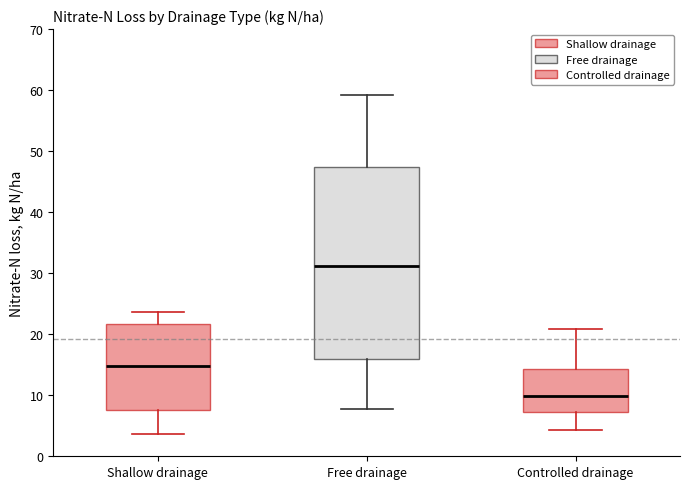

Comparing the boxes themselves (not the whiskers), which one is the tallest?

Free drainage